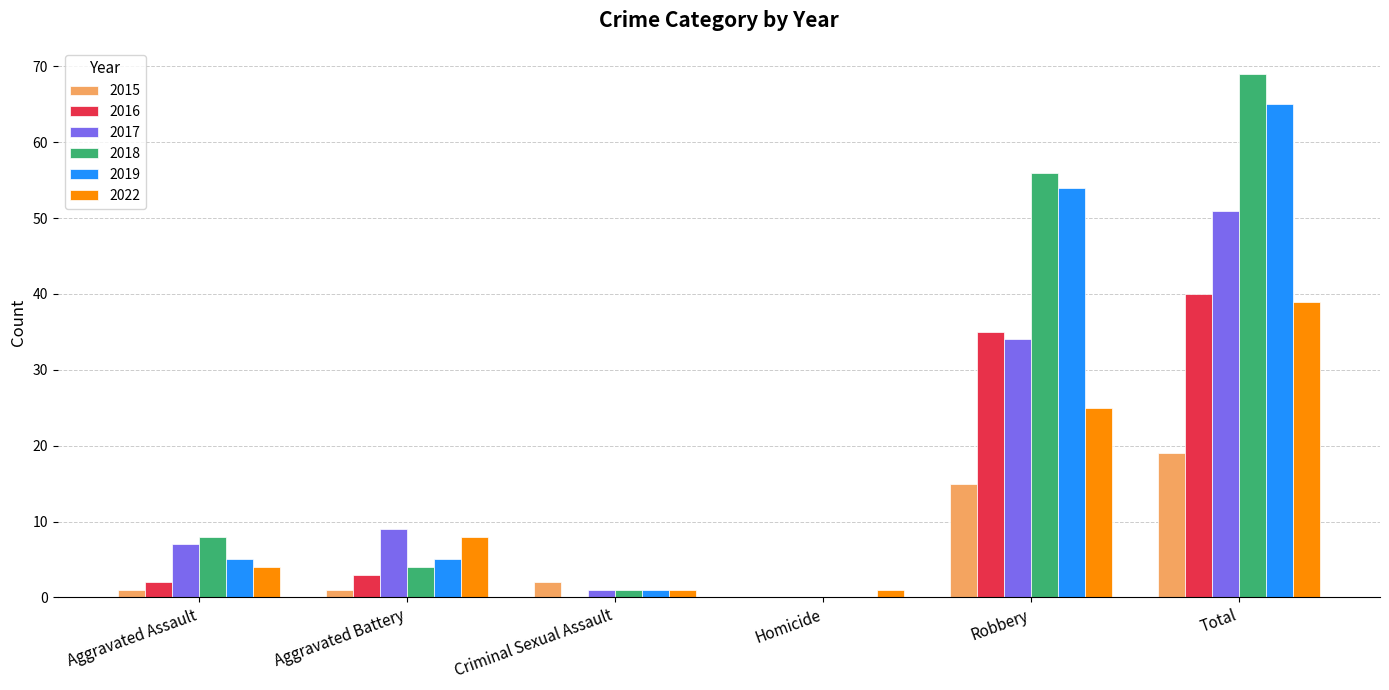

Are the bars horizontal?

No